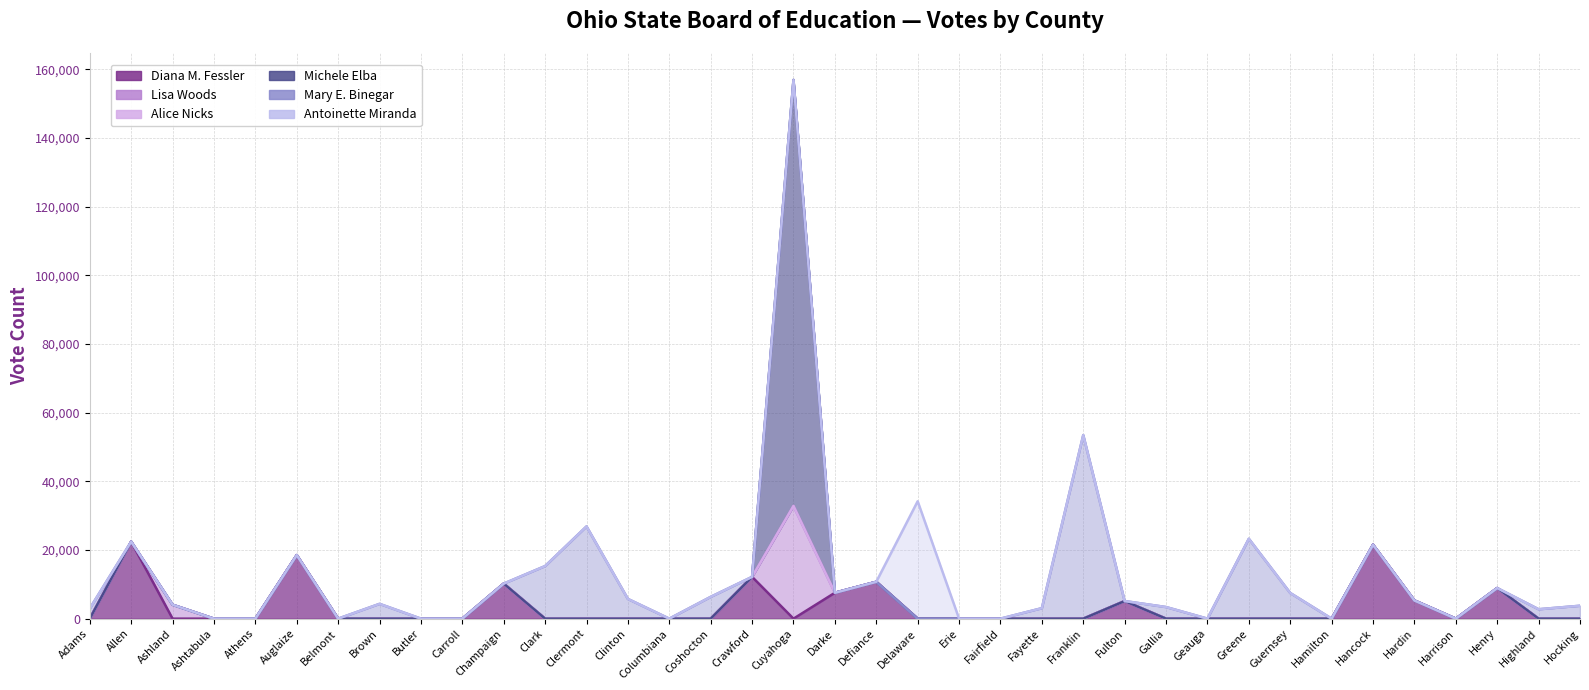

Reading right to left, transcribe all the data shown in this chart.

Diana M. Fessler: Hocking=0	Highland=0	Henry=8919	Harrison=0	Hardin=5298	Hancock=21534	Hamilton=0	Guernsey=0	Greene=0	Geauga=0	Gallia=0	Fulton=5130	Franklin=0	Fayette=0	Fairfield=0	Erie=0	Delaware=0	Defiance=10736	Darke=7544	Cuyahoga=0	Crawford=12175	Coshocton=0	Columbiana=0	Clinton=0	Clermont=0	Clark=0	Champaign=10214	Carroll=0	Butler=0	Brown=0	Belmont=0	Auglaize=18515	Athens=0	Ashtabula=0	Ashland=0	Allen=22442	Adams=0
Lisa Woods: Hocking=0	Highland=0	Henry=0	Harrison=0	Hardin=0	Hancock=0	Hamilton=0	Guernsey=0	Greene=0	Geauga=0	Gallia=0	Fulton=0	Franklin=0	Fayette=0	Fairfield=0	Erie=0	Delaware=0	Defiance=0	Darke=0	Cuyahoga=32842	Crawford=0	Coshocton=0	Columbiana=0	Clinton=0	Clermont=0	Clark=0	Champaign=0	Carroll=0	Butler=0	Brown=0	Belmont=0	Auglaize=0	Athens=0	Ashtabula=0	Ashland=4056	Allen=0	Adams=0
Alice Nicks: Hocking=0	Highland=0	Henry=0	Harrison=0	Hardin=0	Hancock=0	Hamilton=0	Guernsey=0	Greene=0	Geauga=0	Gallia=0	Fulton=0	Franklin=0	Fayette=0	Fairfield=0	Erie=0	Delaware=0	Defiance=0	Darke=0	Cuyahoga=0	Crawford=0	Coshocton=0	Columbiana=0	Clinton=0	Clermont=0	Clark=0	Champaign=0	Carroll=0	Butler=0	Brown=0	Belmont=0	Auglaize=0	Athens=0	Ashtabula=0	Ashland=0	Allen=0	Adams=0
Michele Elba: Hocking=0	Highland=0	Henry=0	Harrison=0	Hardin=0	Hancock=0	Hamilton=0	Guernsey=0	Greene=0	Geauga=0	Gallia=0	Fulton=0	Franklin=0	Fayette=0	Fairfield=0	Erie=0	Delaware=0	Defiance=0	Darke=0	Cuyahoga=124107	Crawford=0	Coshocton=0	Columbiana=0	Clinton=0	Clermont=0	Clark=0	Champaign=0	Carroll=0	Butler=0	Brown=0	Belmont=0	Auglaize=0	Athens=0	Ashtabula=0	Ashland=0	Allen=0	Adams=0
Mary E. Binegar: Hocking=3759	Highland=2741	Henry=0	Harrison=0	Hardin=0	Hancock=0	Hamilton=0	Guernsey=7475	Greene=23271	Geauga=0	Gallia=3380	Fulton=0	Franklin=53473	Fayette=3052	Fairfield=0	Erie=0	Delaware=0	Defiance=0	Darke=0	Cuyahoga=0	Crawford=0	Coshocton=6348	Columbiana=0	Clinton=5743	Clermont=26871	Clark=15320	Champaign=0	Carroll=0	Butler=0	Brown=4309	Belmont=0	Auglaize=0	Athens=0	Ashtabula=0	Ashland=0	Allen=0	Adams=2942
Antoinette Miranda: Hocking=0	Highland=0	Henry=0	Harrison=0	Hardin=0	Hancock=0	Hamilton=0	Guernsey=0	Greene=0	Geauga=0	Gallia=0	Fulton=0	Franklin=0	Fayette=0	Fairfield=0	Erie=0	Delaware=34202	Defiance=0	Darke=0	Cuyahoga=0	Crawford=0	Coshocton=0	Columbiana=0	Clinton=0	Clermont=0	Clark=0	Champaign=0	Carroll=0	Butler=0	Brown=0	Belmont=0	Auglaize=0	Athens=0	Ashtabula=0	Ashland=0	Allen=0	Adams=0